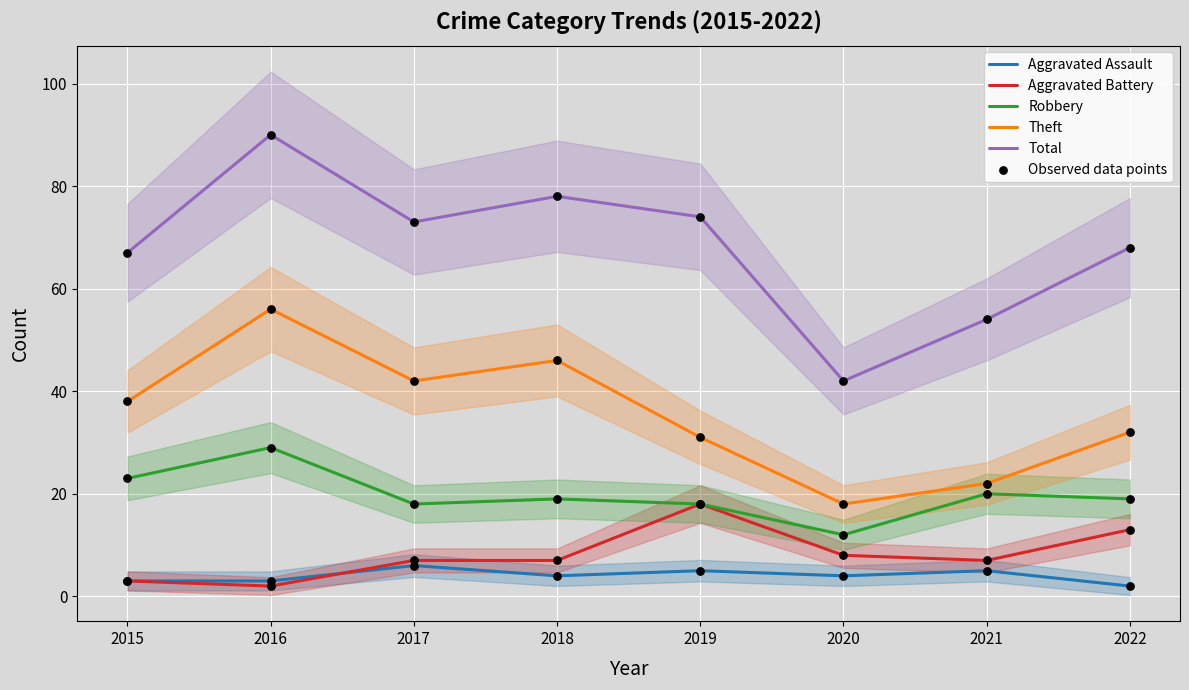

At how many categories does at least one series exceed 76?

2